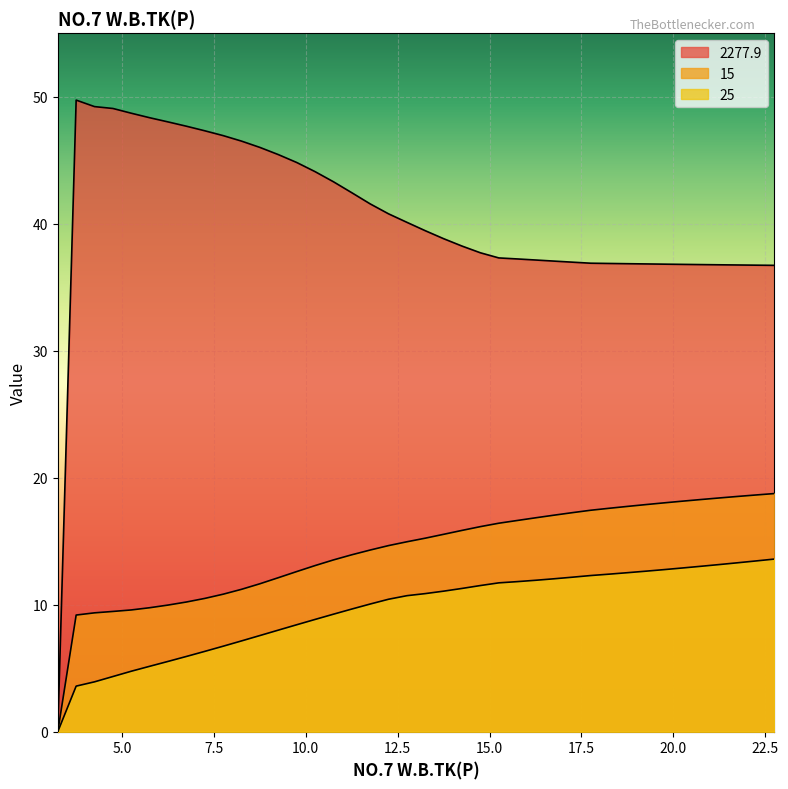

True or false: 2277.9 has a value of 44.8 at 9.753.

True